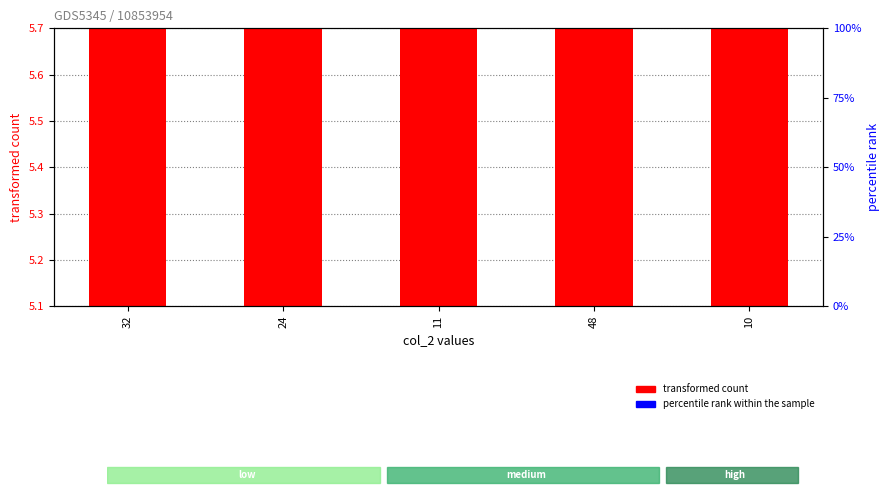

The value of col_4 (percentile rank within the sample) at 24 is 0.0. True or false?

False